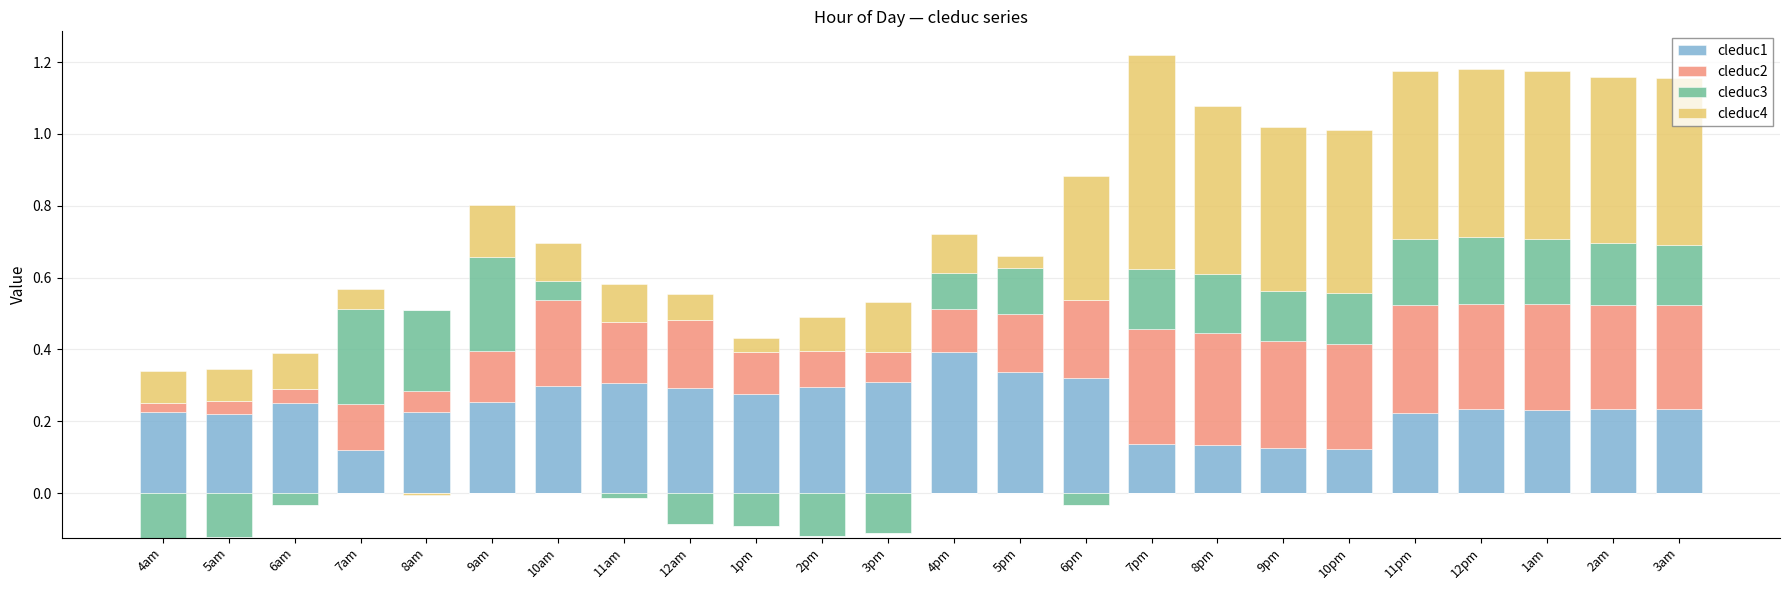

Is the value of cleduc4 at 4am greater than the value of cleduc3 at 9am?

No